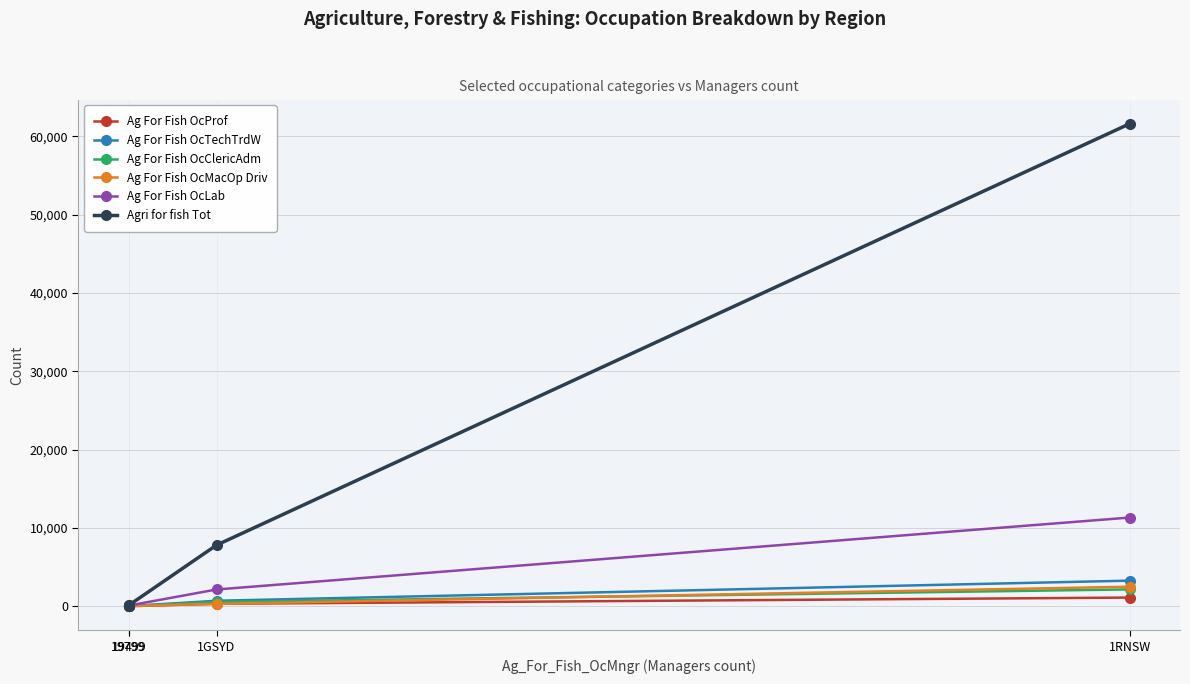

Which series has the largest range (max minus min)?

Agri for fish Tot